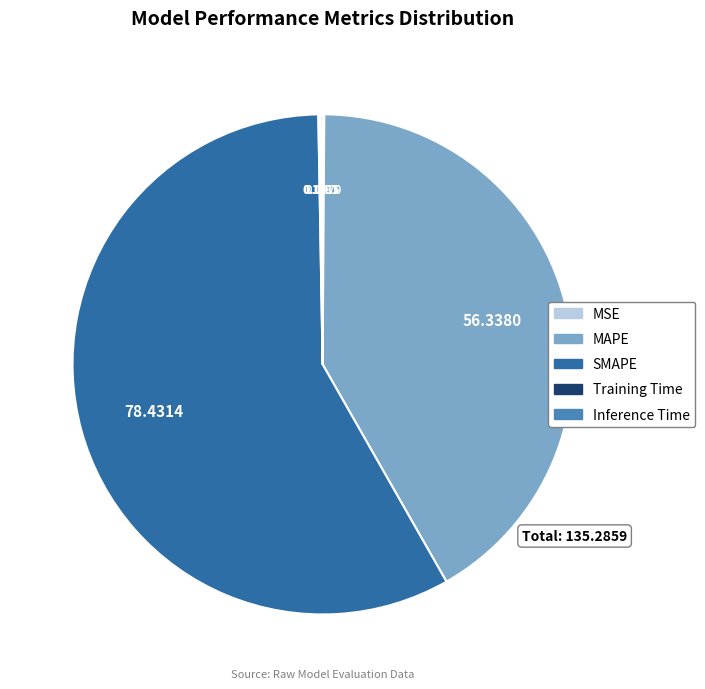

Which slice is the largest?

SMAPE